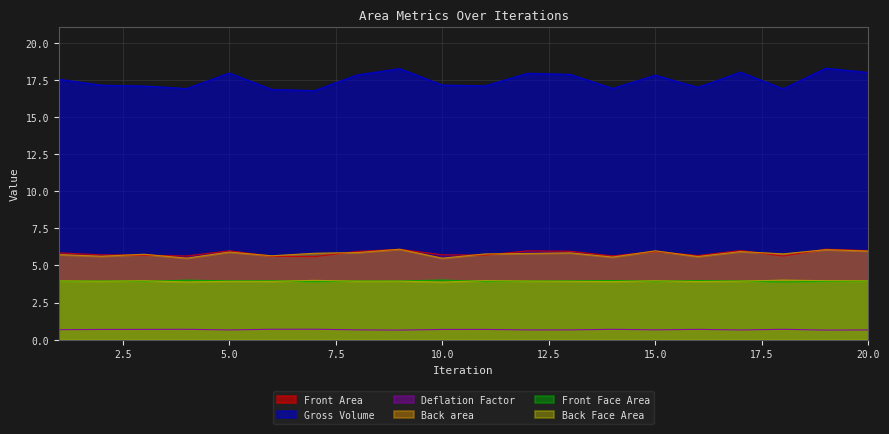

What is the sum of all Gross Volume values?

349.5